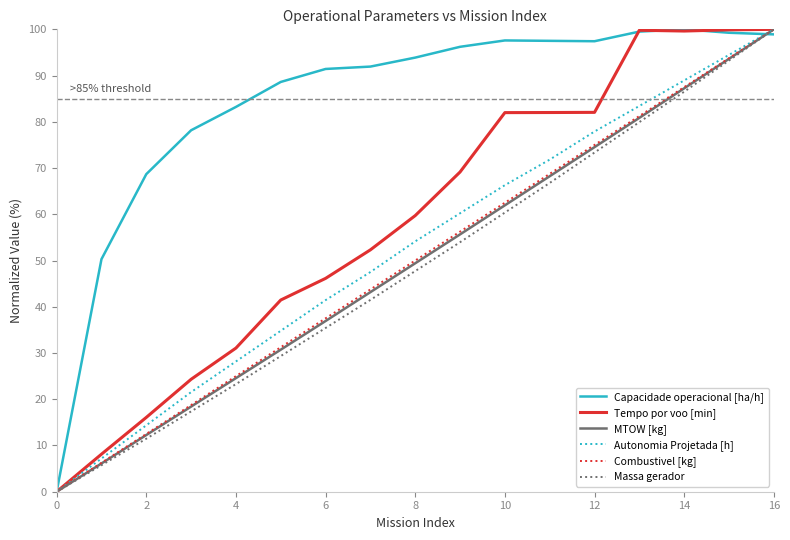

True or false: Capacidade operacional [ha/h] and Tempo por voo [min] intersect in this chart.

True